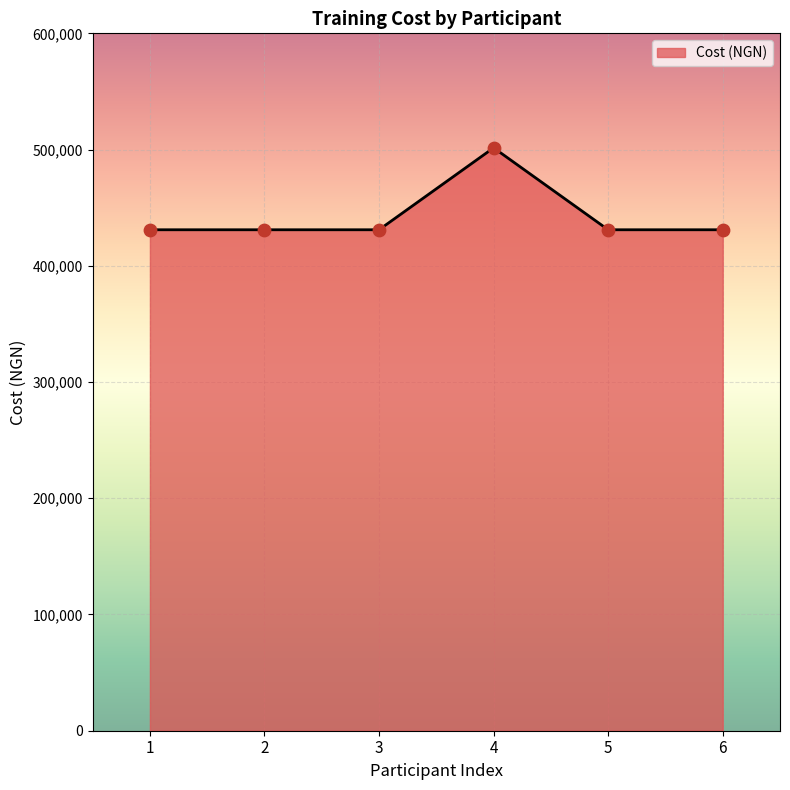

What is the ratio of the value at 1 to the value at 6?

1.0